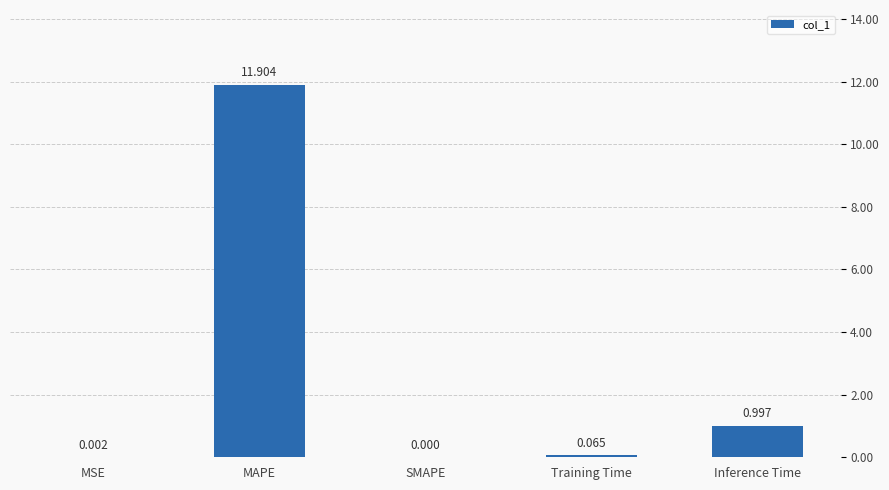

Between MAPE and MSE, which is larger?

MAPE